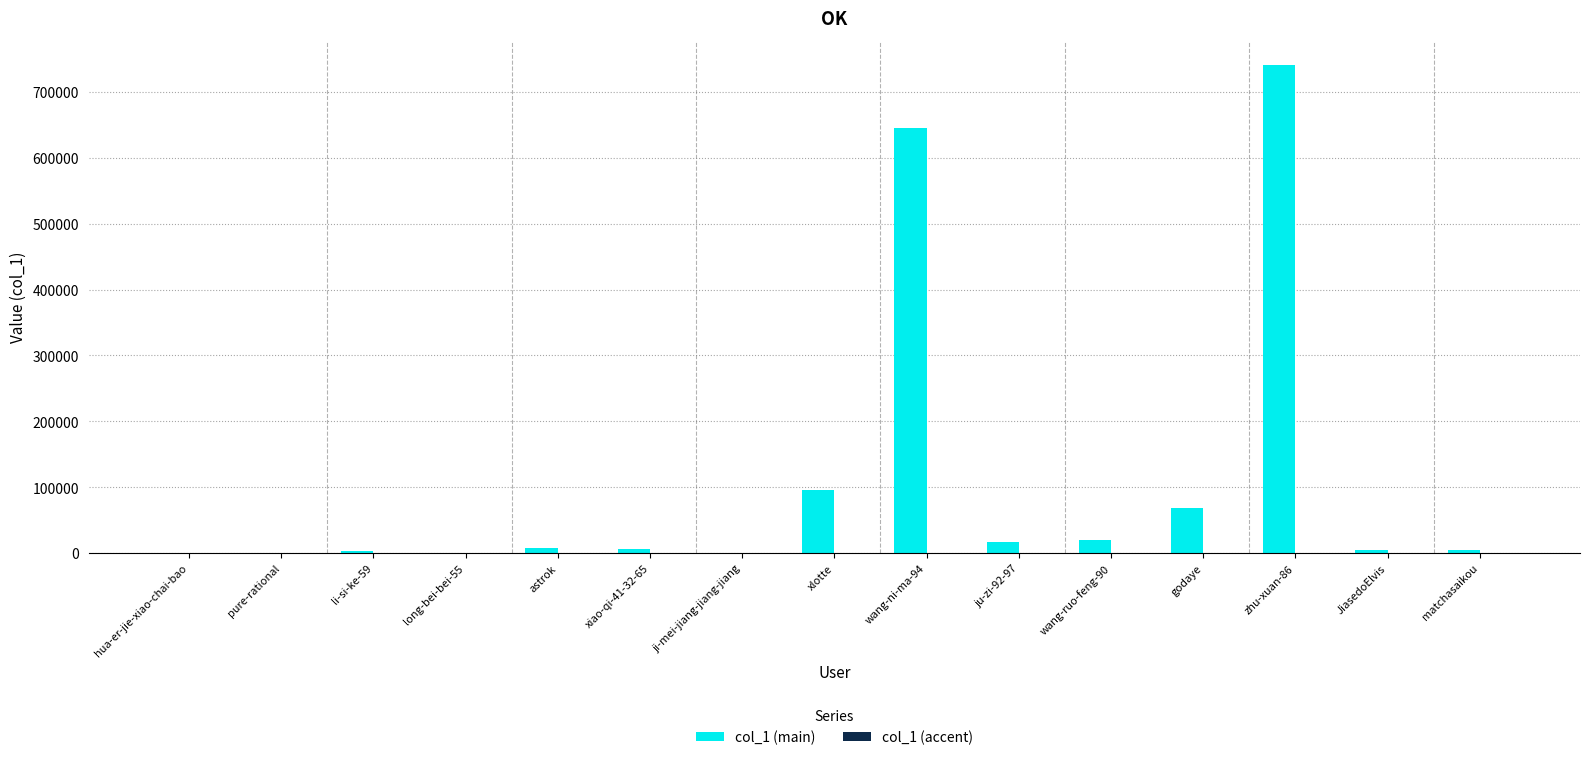

How many groups of bars are there?

15